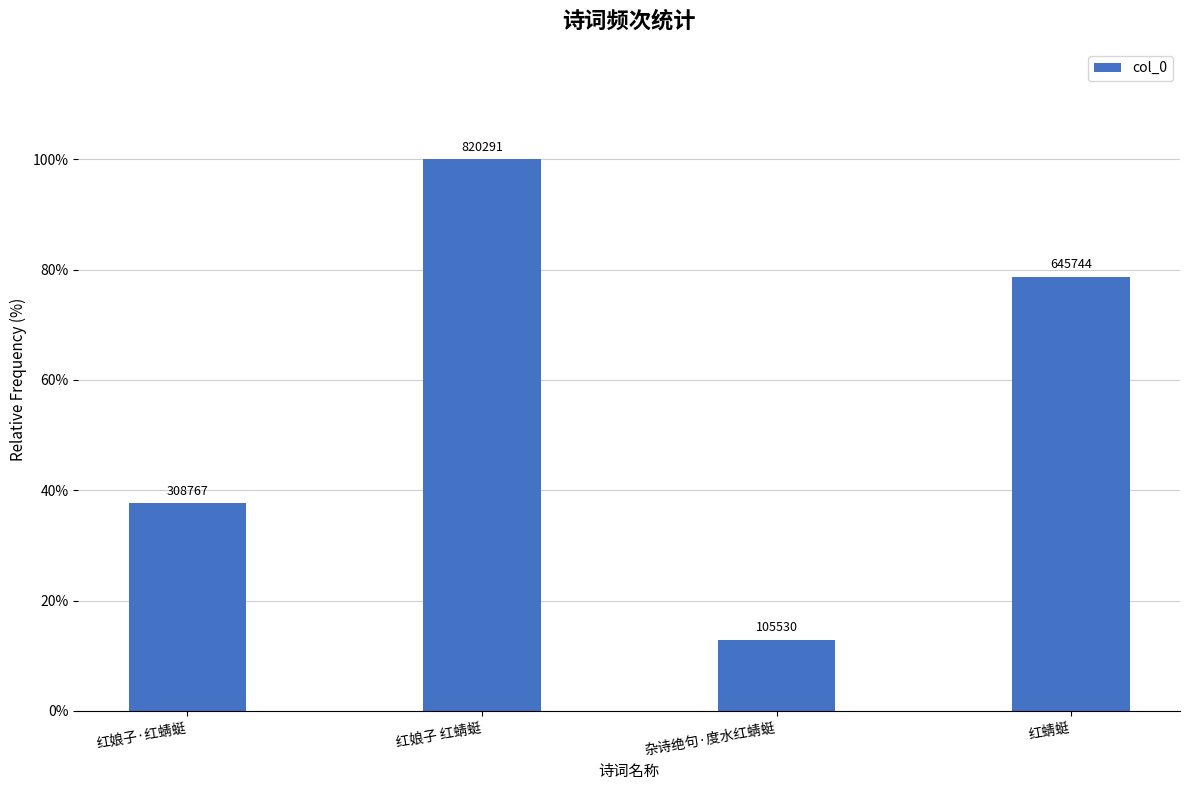

Reading left to right, transcribe all the data shown in this chart.

37.6	100.0	12.9	78.7